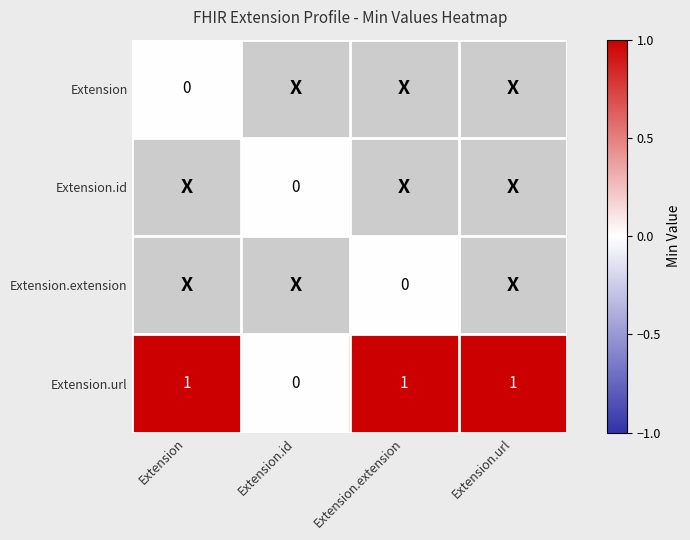

Is it true that Extension.url equals 1 at Extension?

True